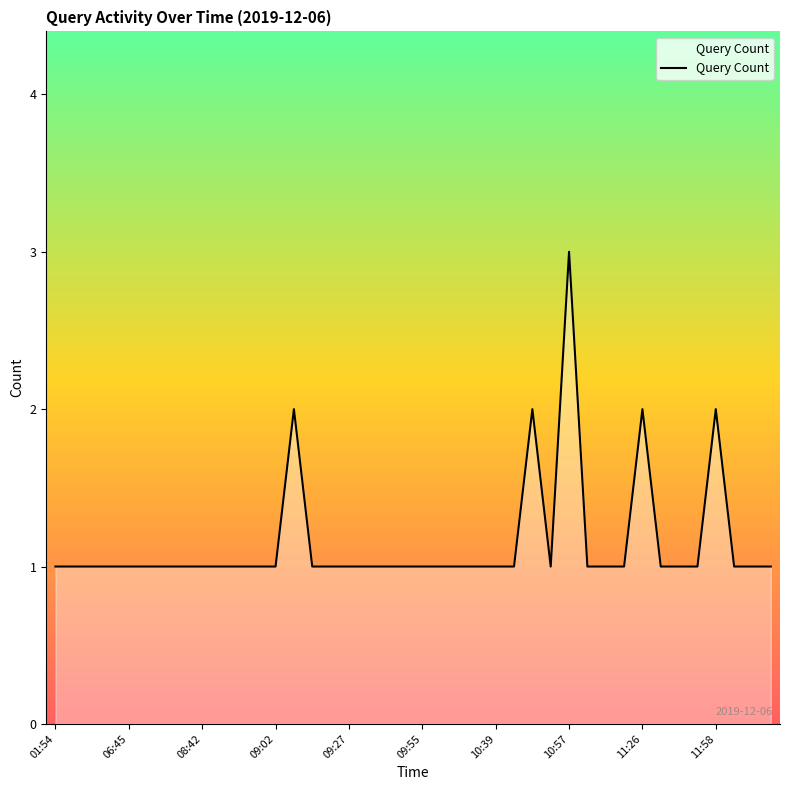

What is the sum of all values?

46